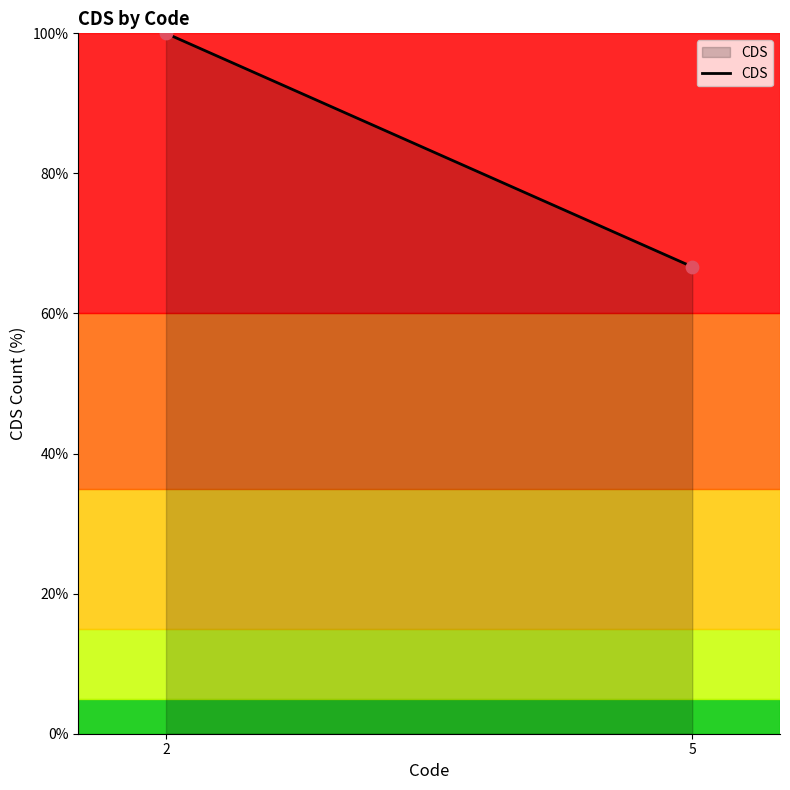

What is the average X value?

3.5